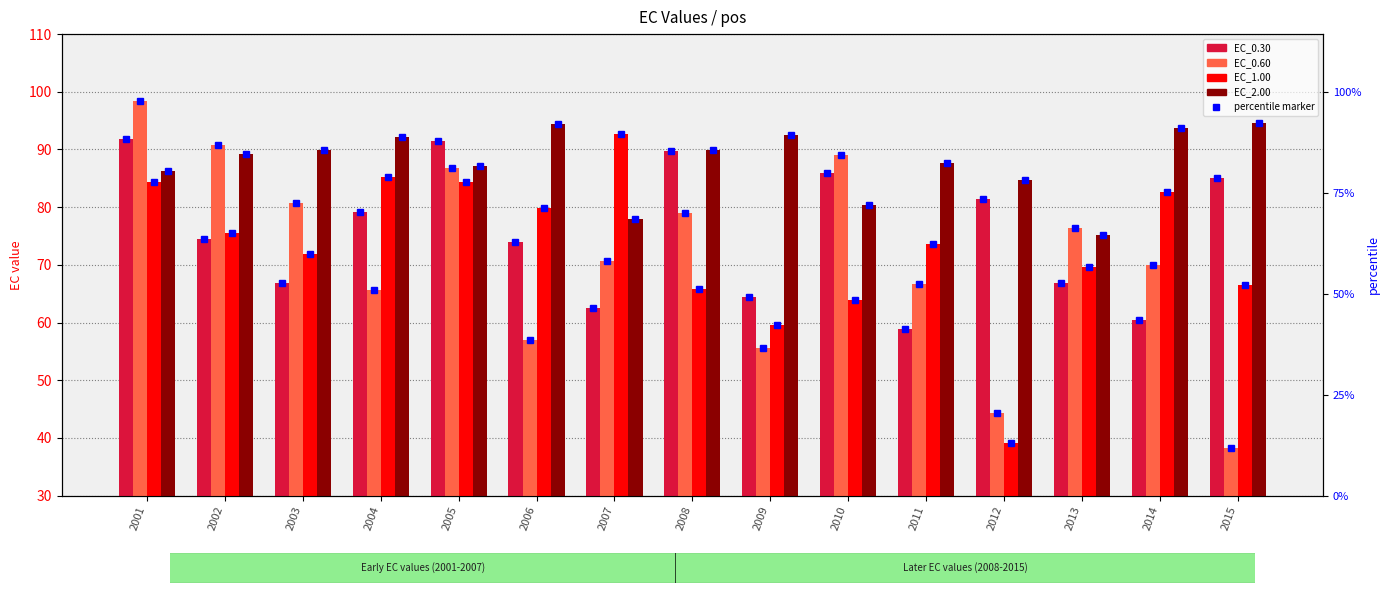

Is it true that EC_1.00 equals 119.2 at 2013?

False